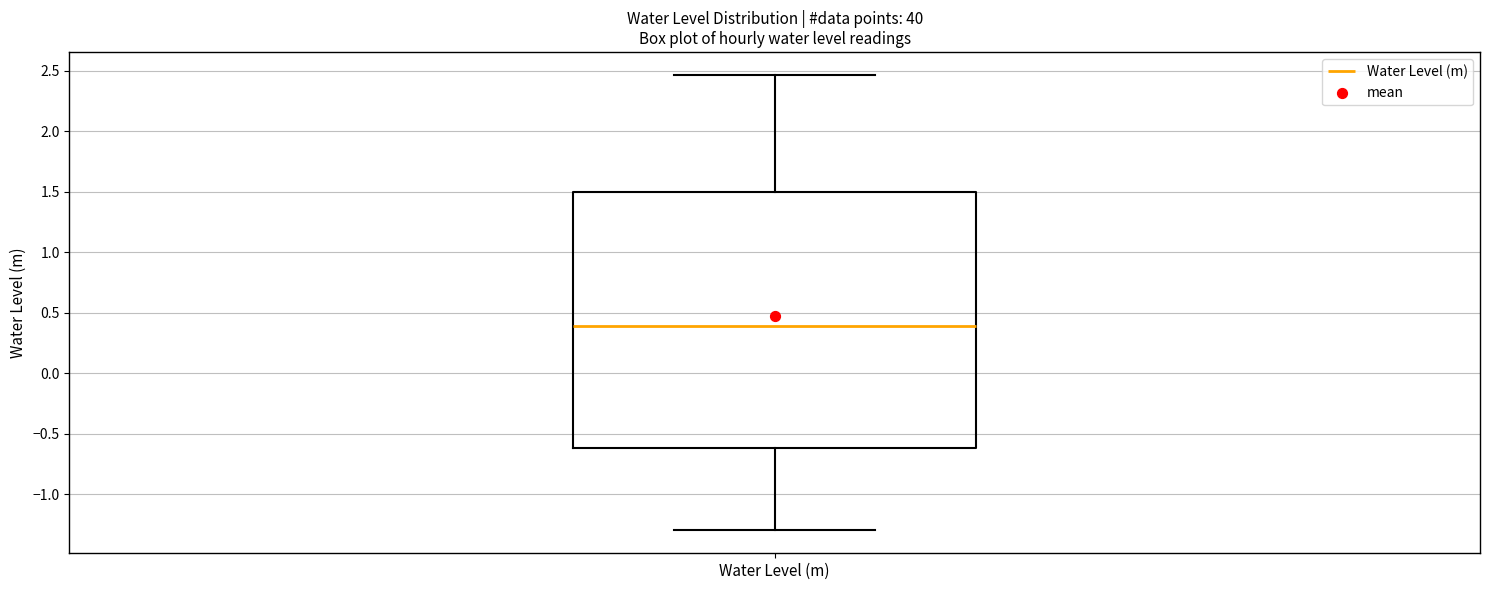

Where is the upper edge of the box for Water Level (m) on the y-axis? The values are not printed on the chart, so give them approximately, as read against the axis.

1.50